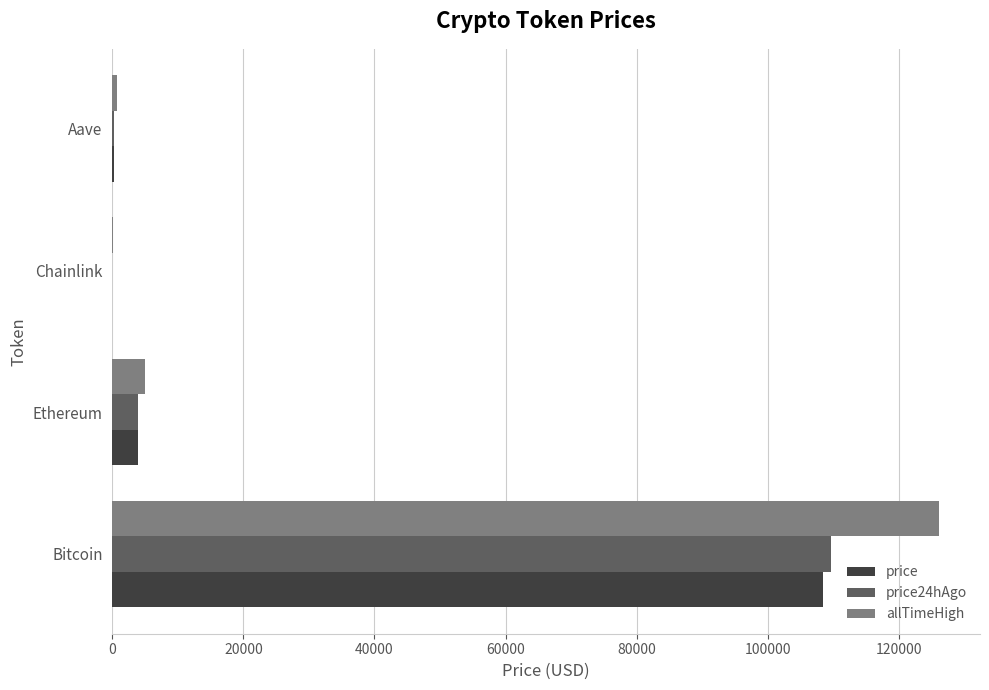

What is the sum of all price values?

112497.9